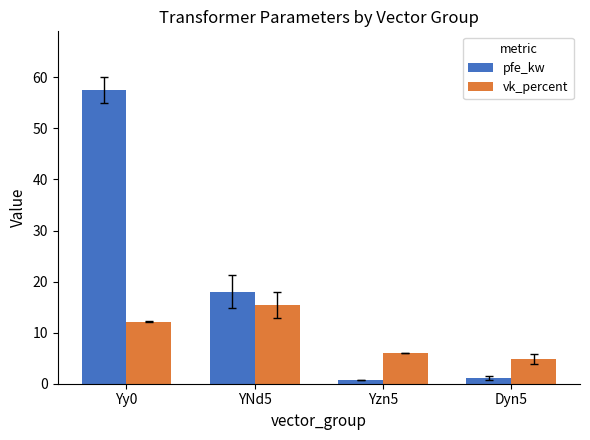

What is the label of the 1st bar from the left?

Yy0